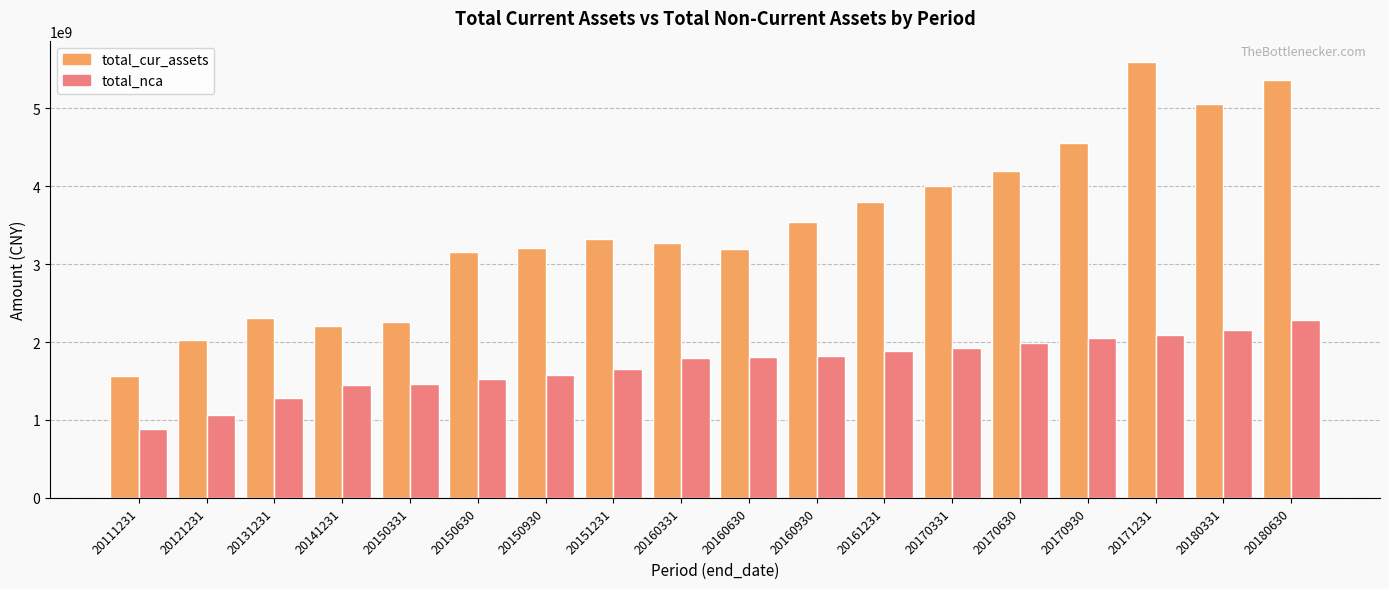

List the series in order of their overall mean, lowest first.

total_nca, total_cur_assets